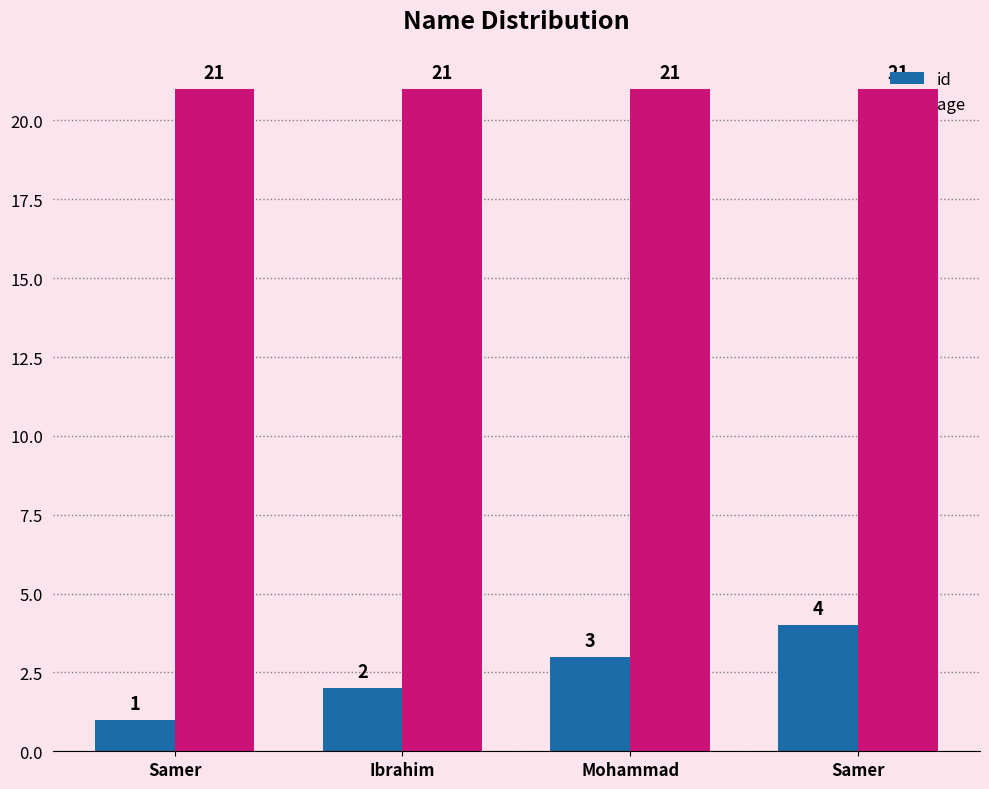

Between Samer and Ibrahim, which is larger?

Samer